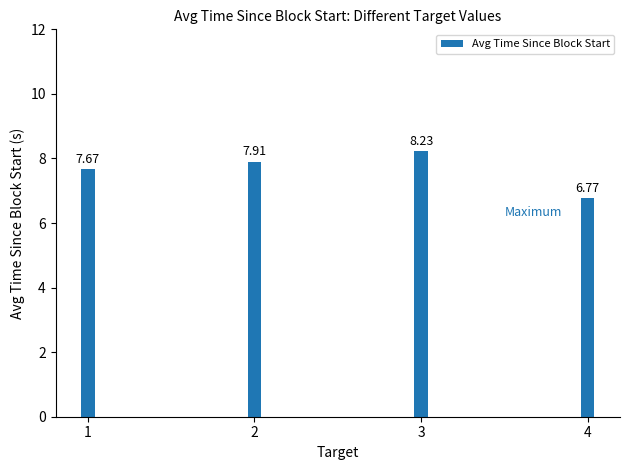

What is the difference between the maximum and second lowest values?

0.6